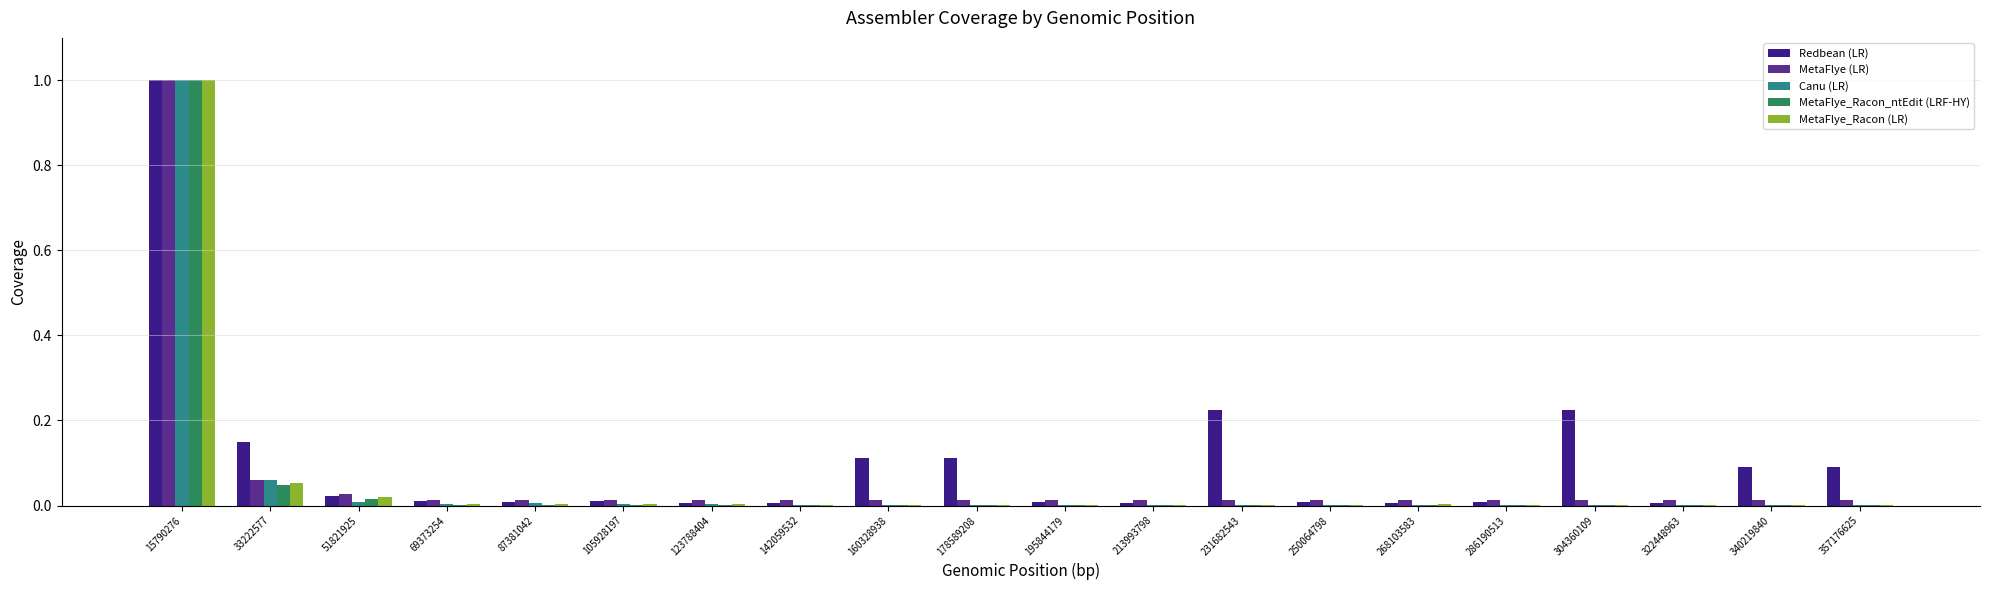

The value of Redbean (LR) at 304360109 is 0.1. True or false?

False